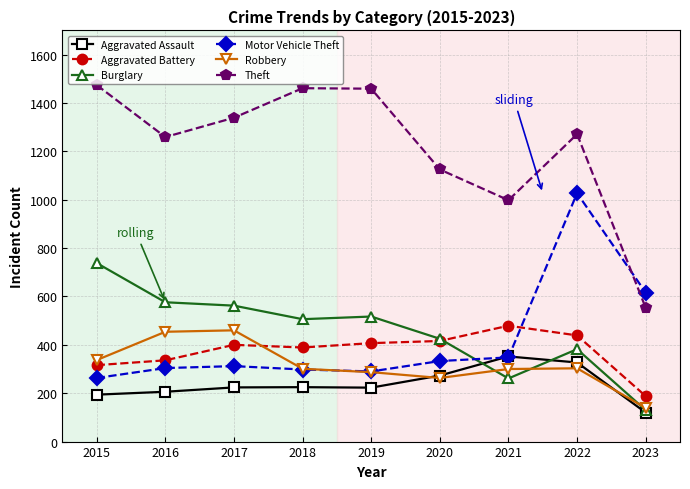

In Aggravated Battery, how many points are higher than both neighbors (excluding endpoints)?

2